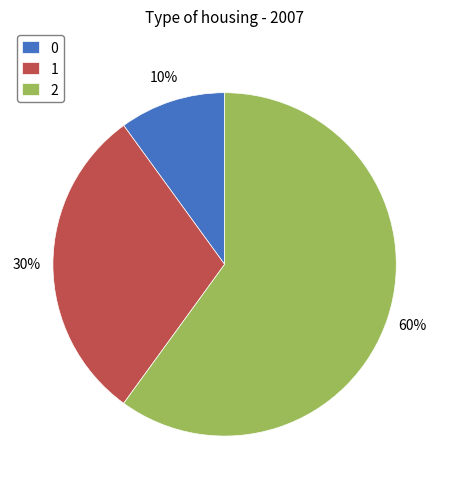

Is the sum of 0 and 1 greater than half?

No